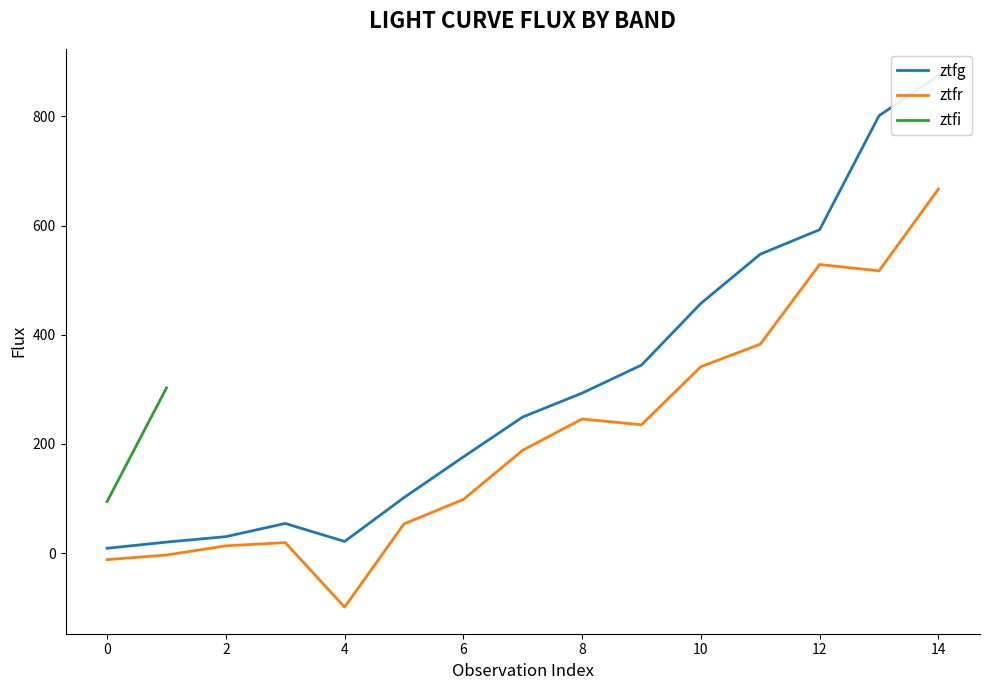

The value of ztfr at 4 is -98.9. True or false?

True